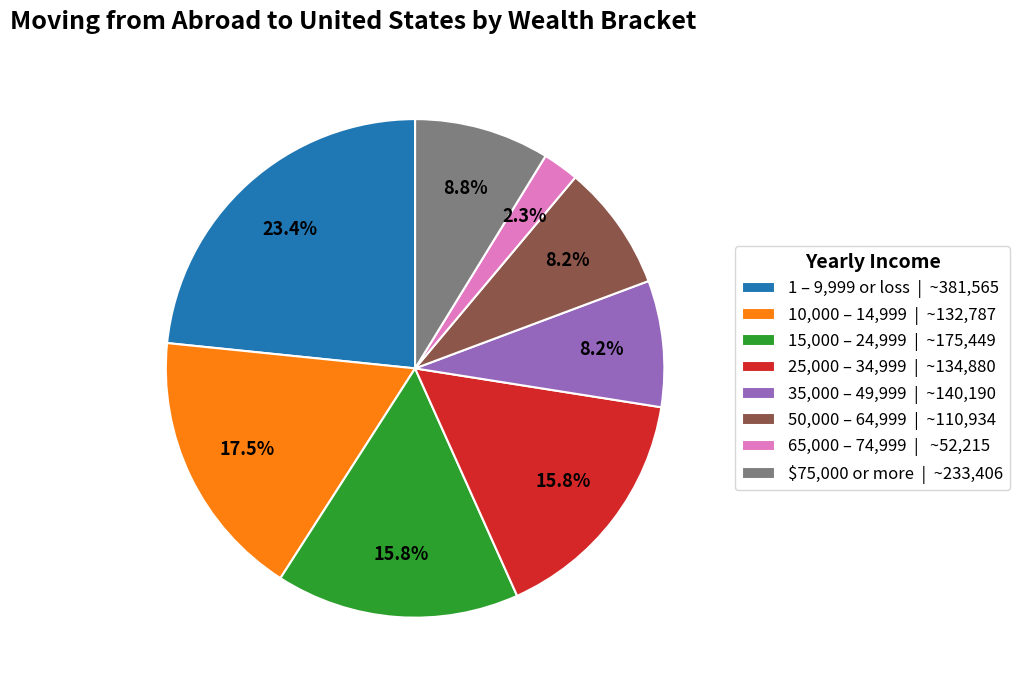

Which has a higher value, 1 – 9,999 or loss | ~381,565 or 65,000 – 74,999 | ~52,215?

1 – 9,999 or loss | ~381,565